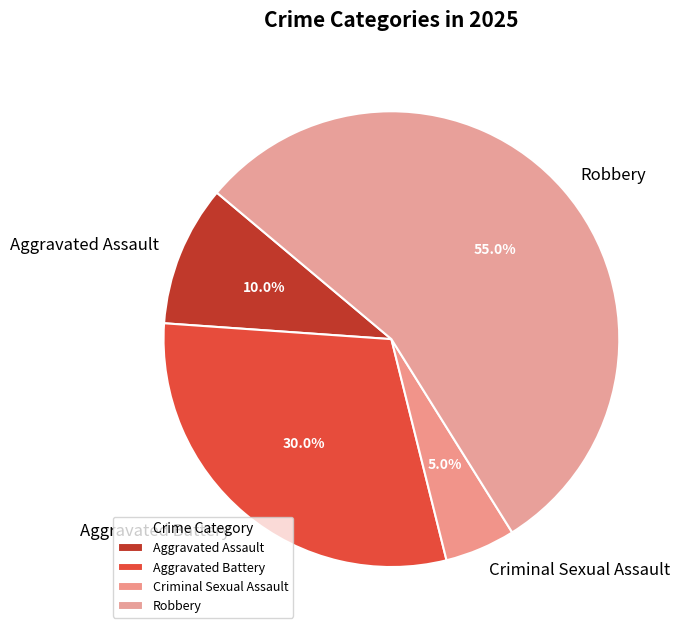

Is there a majority slice in this chart?

Yes